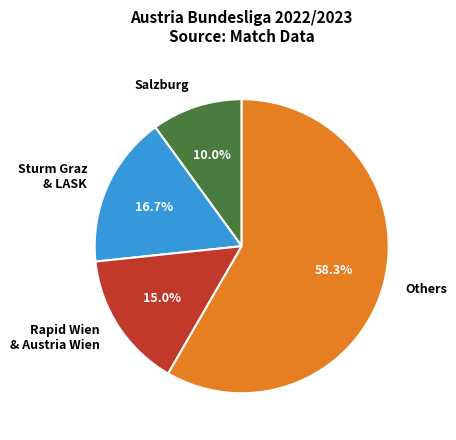

How much of the chart is everything except Rapid Wien & Austria Wien?

85.0%